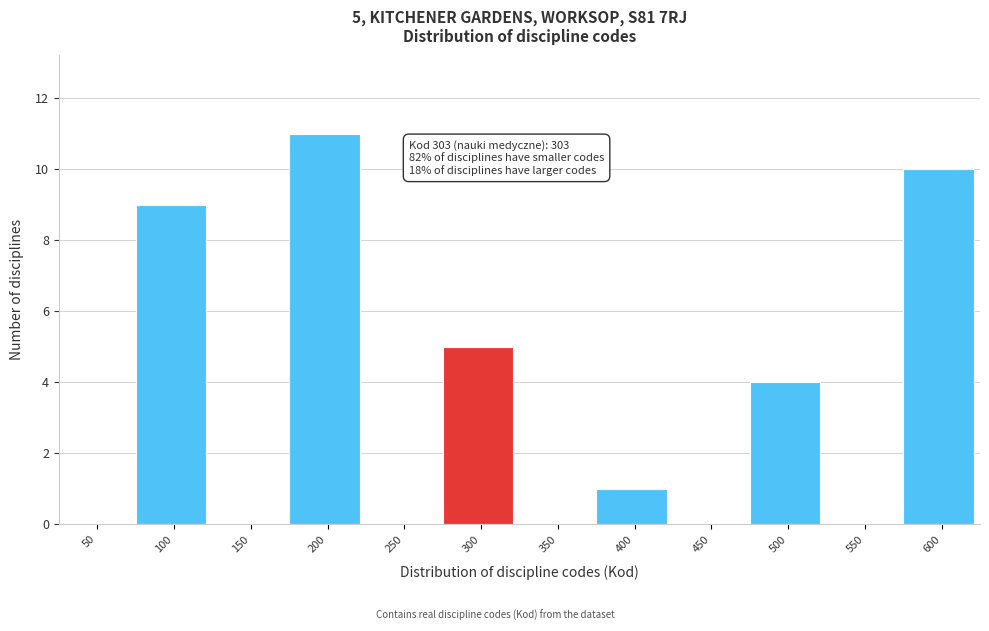

Reading left to right, list all the values displayed in this chart.

50=0	100=9	150=0	200=11	250=0	300=5	350=0	400=1	450=0	500=4	550=0	600=10